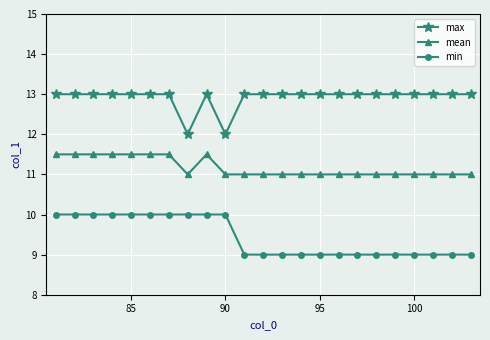

What is the difference between the maximum and minimum values in the mean series?

0.5